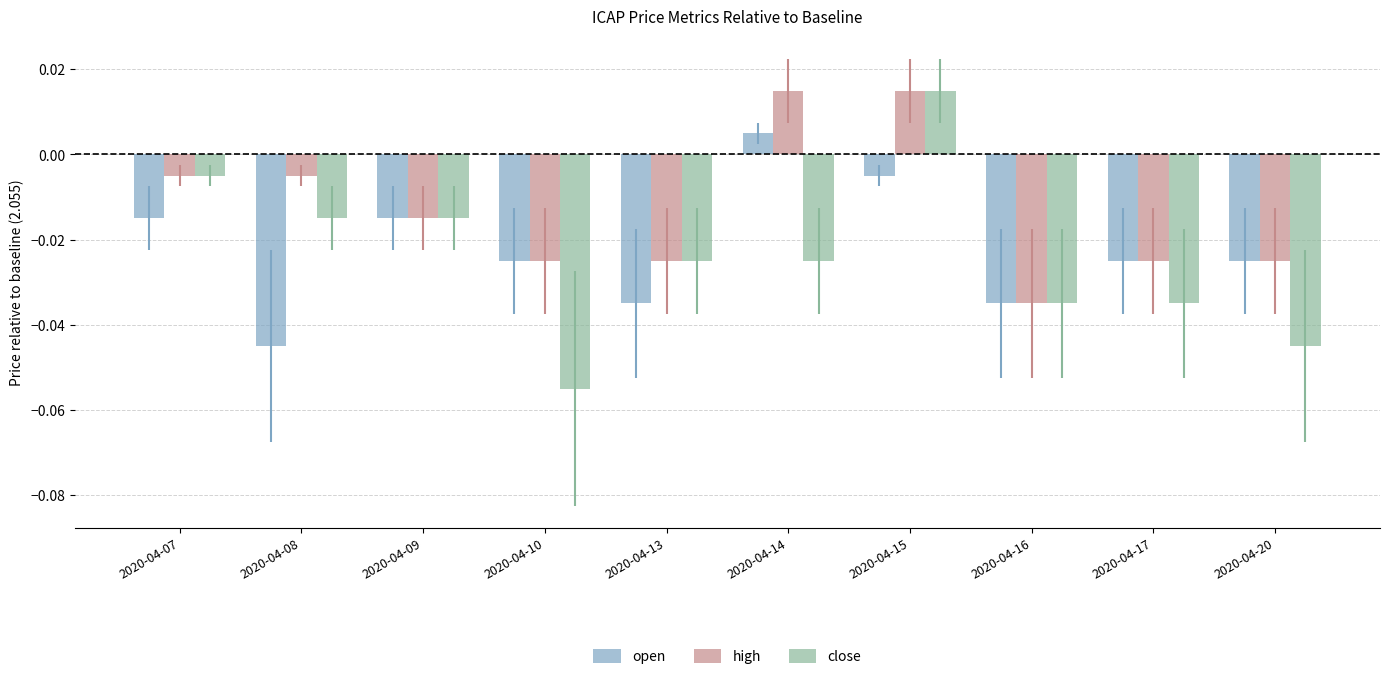

Which series changed the most between 2020-04-10 and 2020-04-13?

close